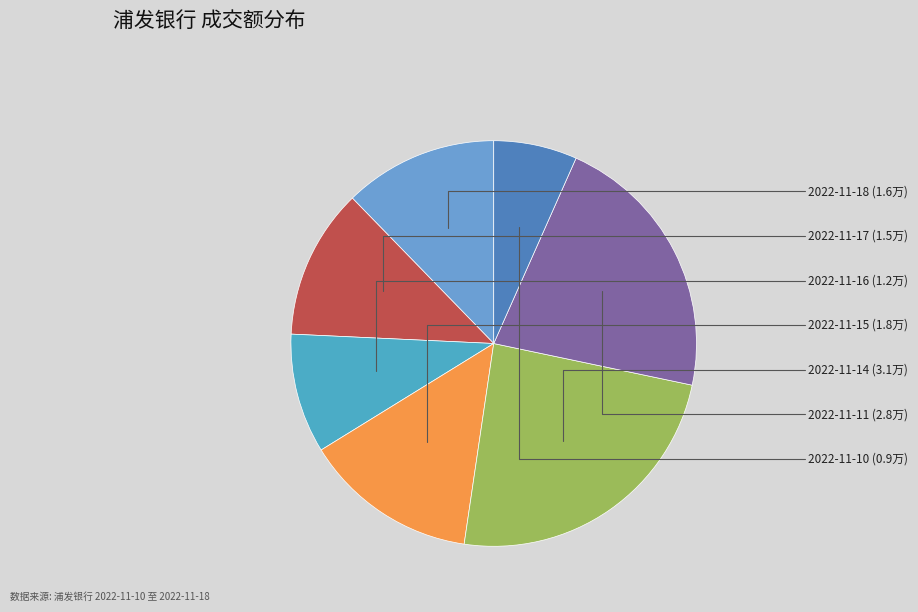

The 2022-11-10 slice represents 1% of the pie. True or false?

False